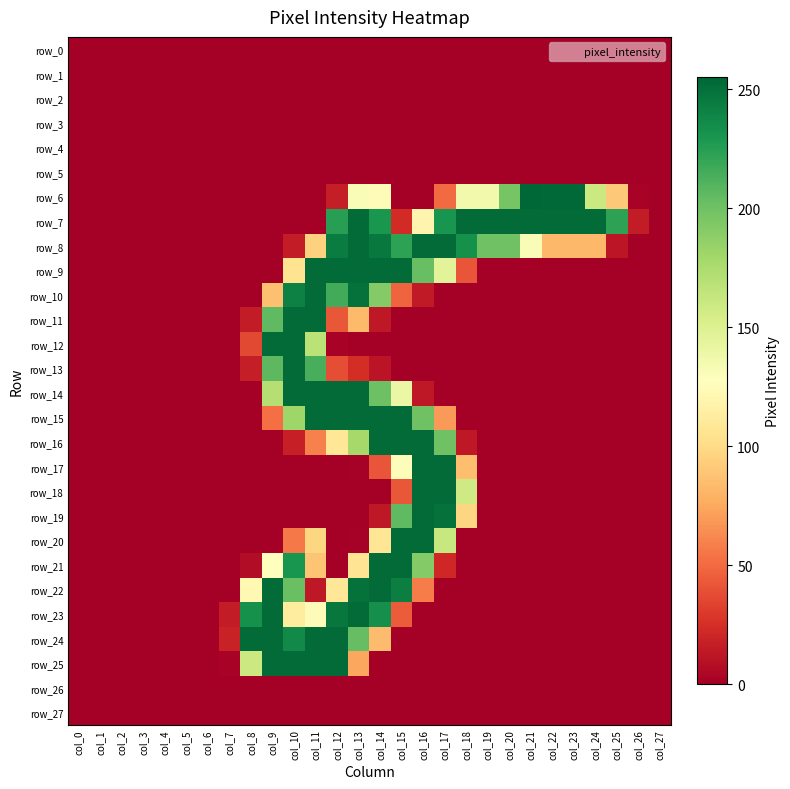

Which series changed the most between col_0 and col_5?

row_0